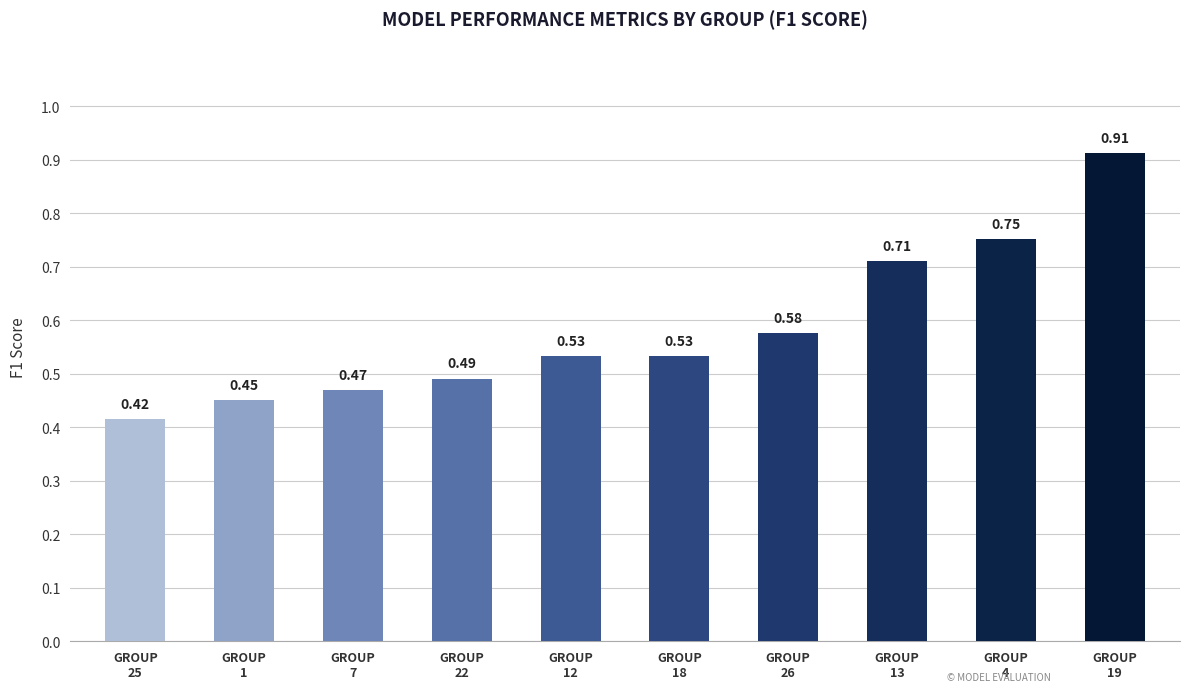

What is the sum of all values?

5.8